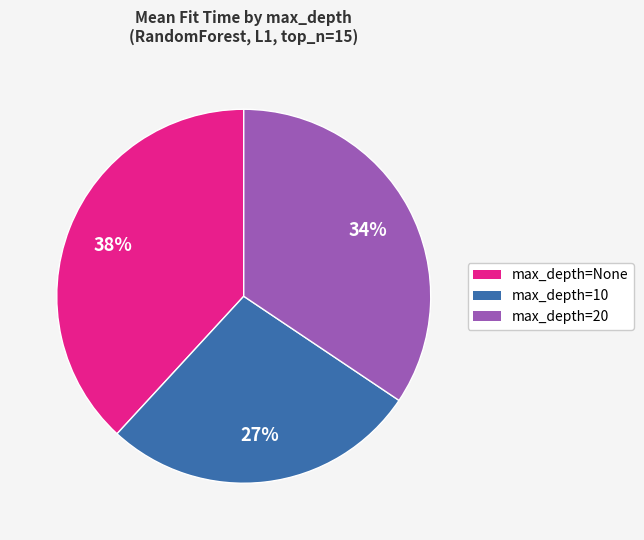

Does any single category account for the majority?

No